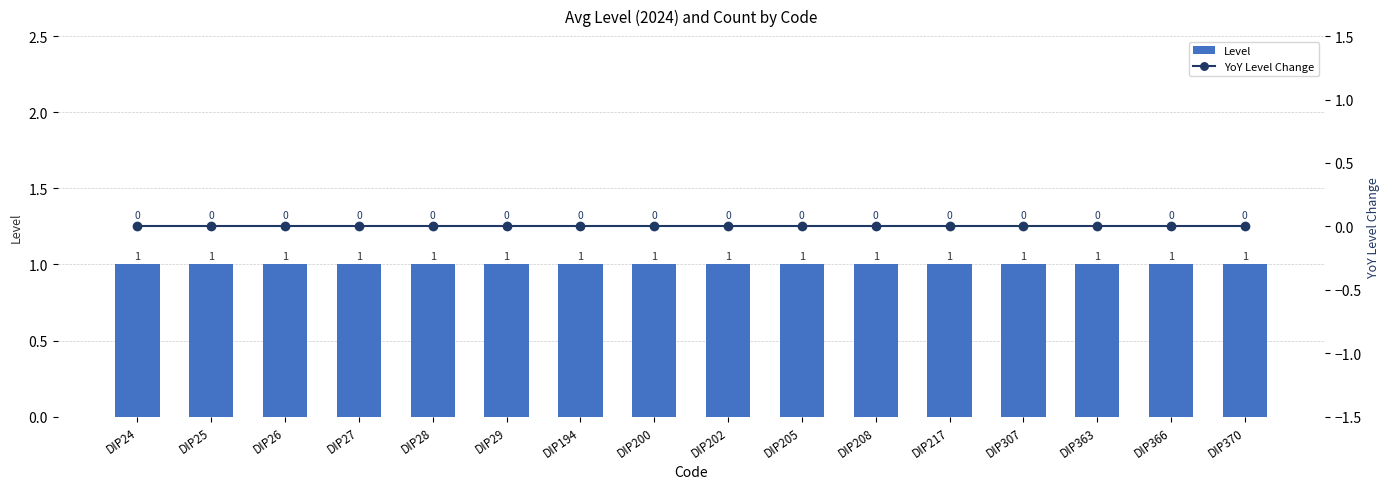

At how many categories does at least one series exceed 0?

16